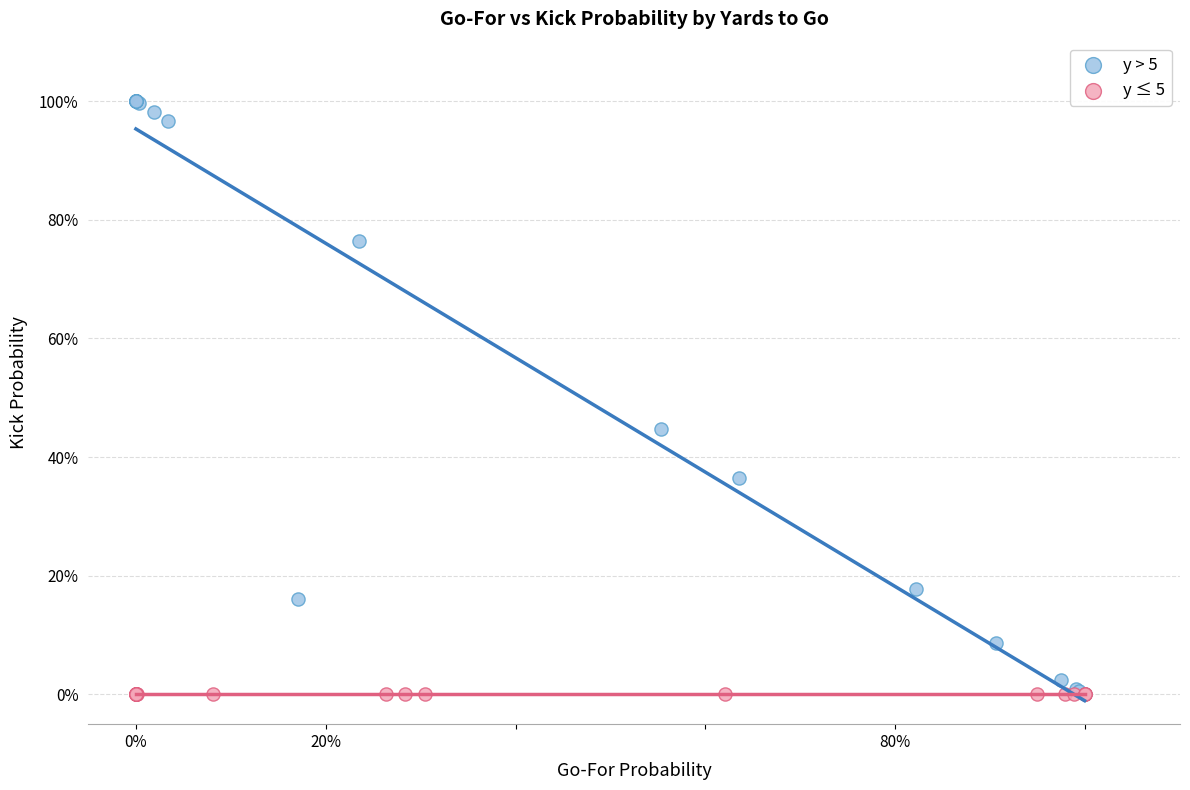

What are all the series names shown in the legend?

y > 5, y ≤ 5